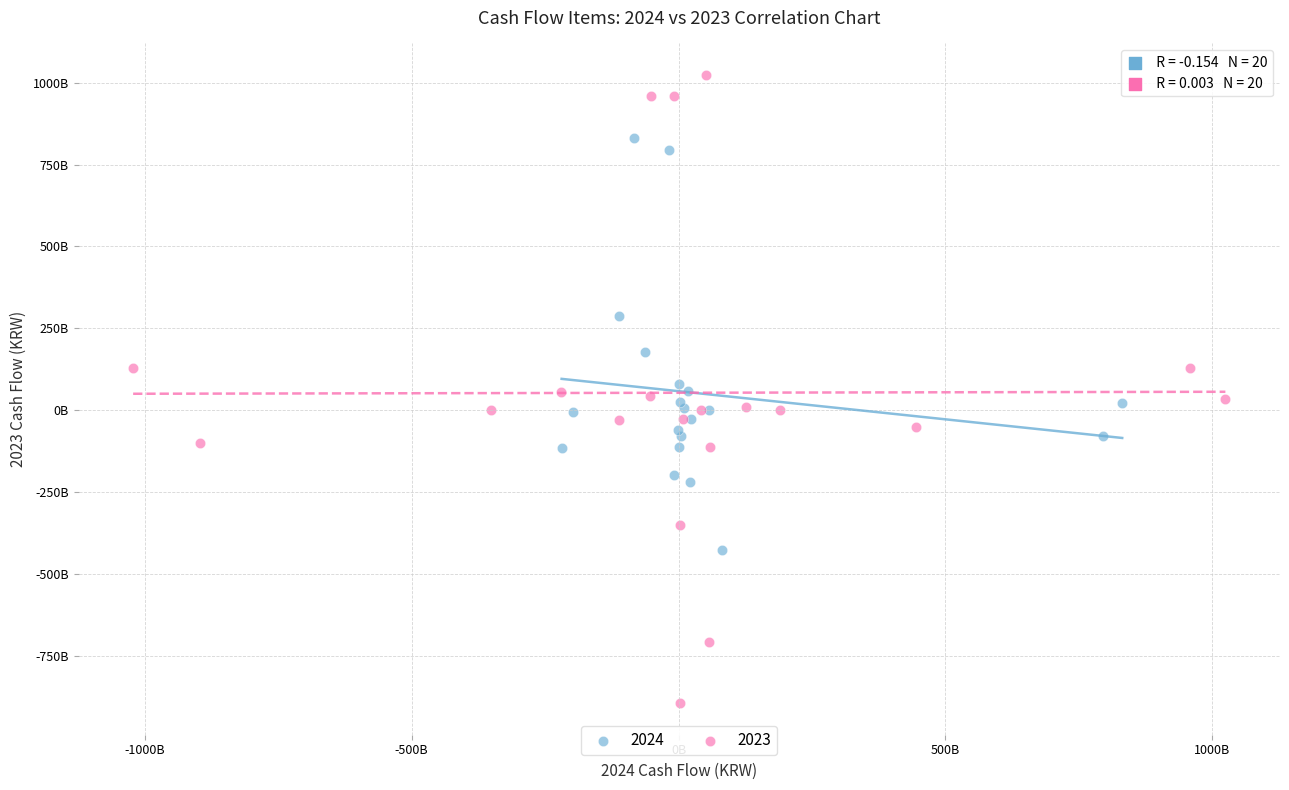

What are all the series names shown in the legend?

2024, 2023